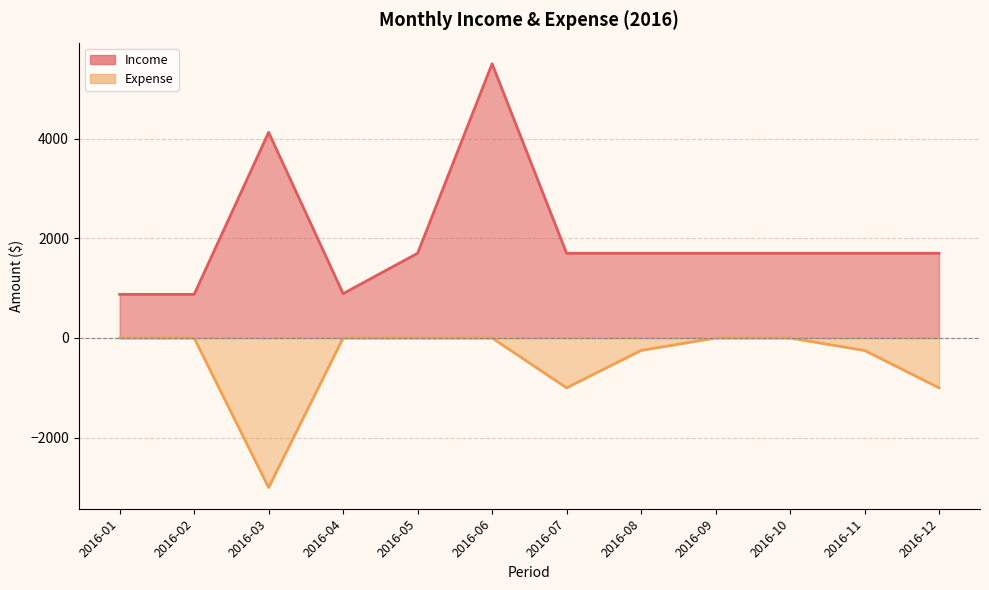

True or false: Expense and Income intersect in this chart.

False